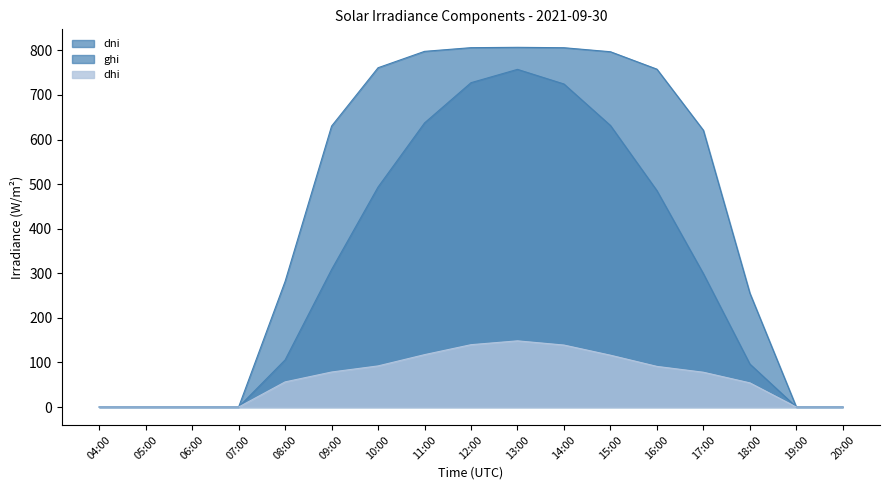

What are all the series names shown in the legend?

ghi, dni, dhi